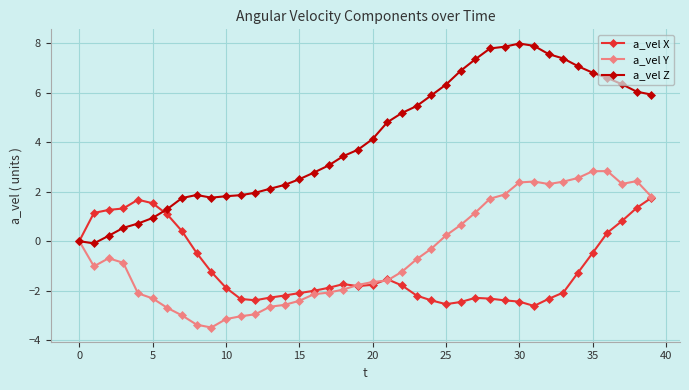

What is the value of the a_vel Z point at the 27th from the left?

6.9